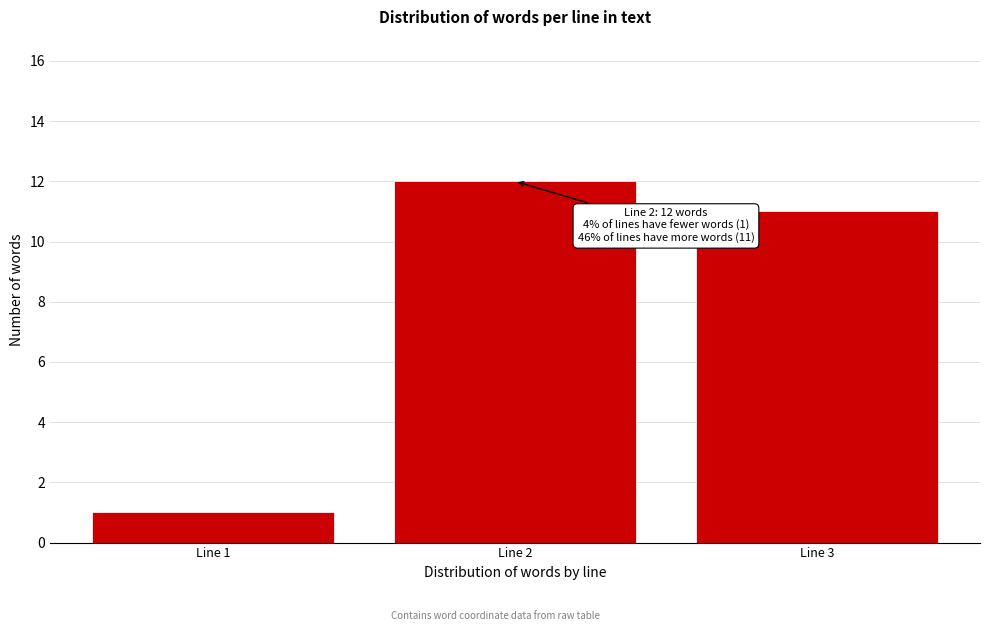

Reading left to right, what are all the values shown in this chart?

1	12	11